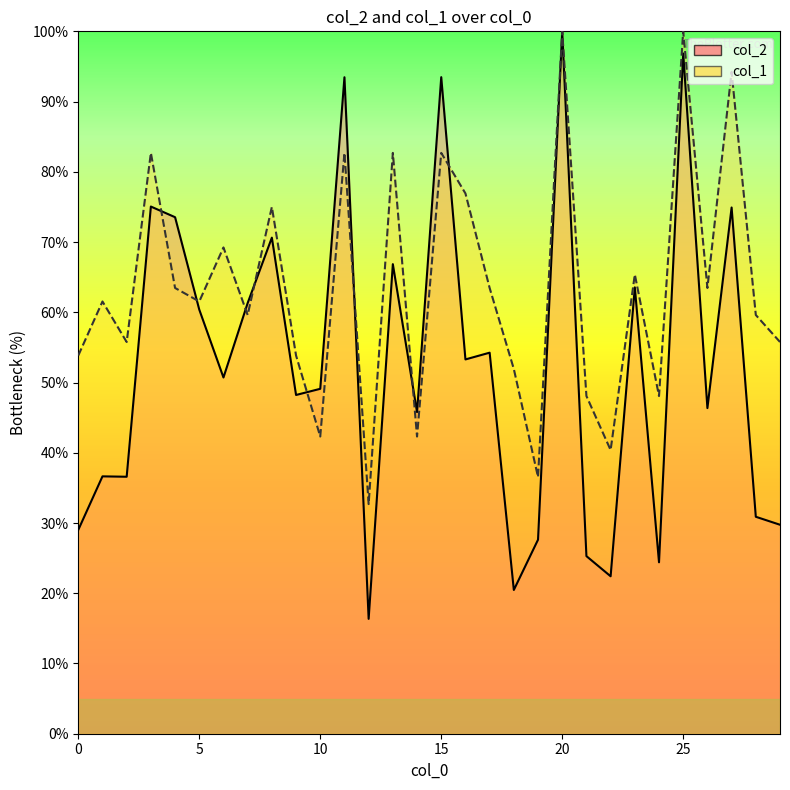

Reading right to left, list all the values displayed in this chart.

col_2: 29.8	30.9	74.9	46.4	96.8	24.4	63.5	22.4	25.3	100.0	27.6	20.5	54.3	53.3	93.5	45.8	66.9	16.4	93.5	49.1	48.2	70.6	61.3	50.7	60.4	73.5	75.1	36.6	36.6	29.0
col_1: 55.8	59.6	94.2	63.5	100.0	48.1	65.4	40.4	48.1	100.0	36.5	51.9	63.5	76.9	82.7	42.3	82.7	32.7	82.7	42.3	53.8	75.0	59.6	69.2	61.5	63.5	82.7	55.8	61.5	53.8